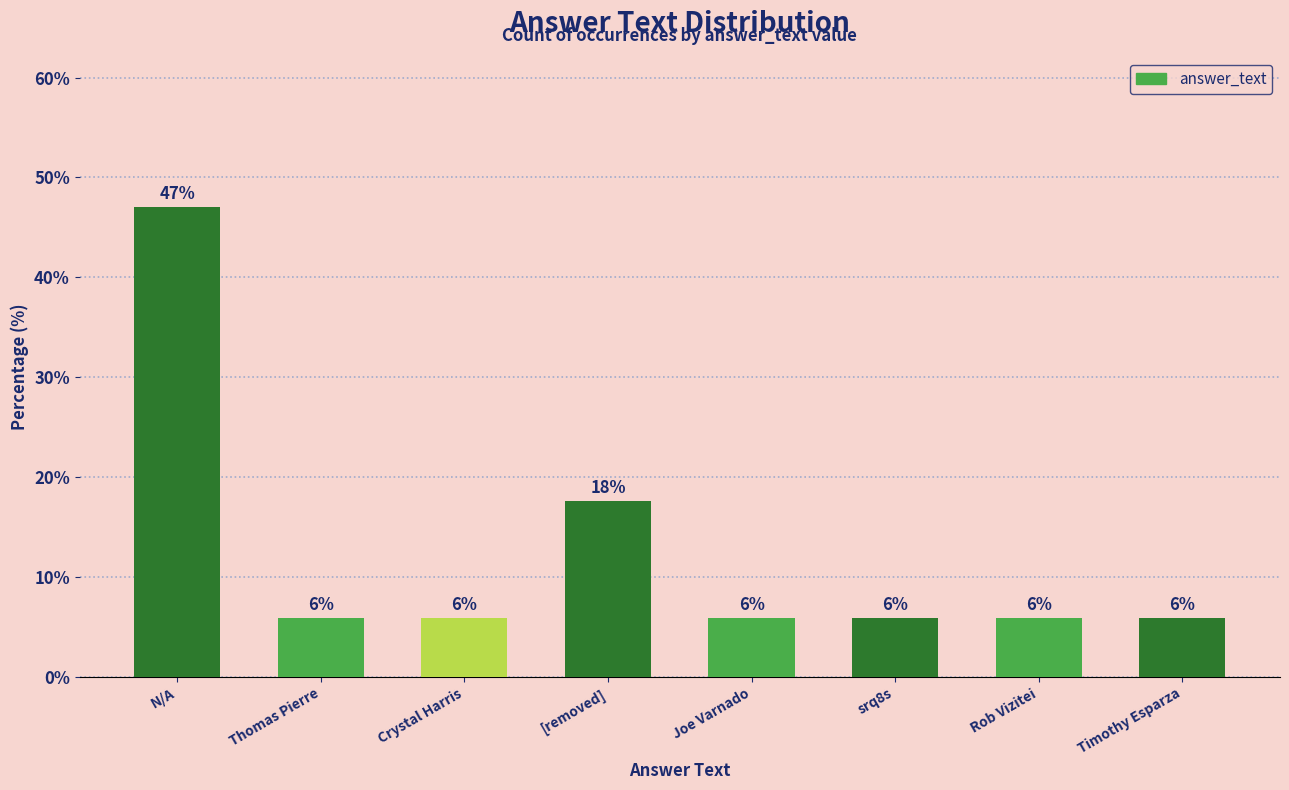

List the labels in order of value, smallest first.

Thomas Pierre, Crystal Harris, Joe Varnado, srq8s, Rob Vizitei, Timothy Esparza, [removed], N/A